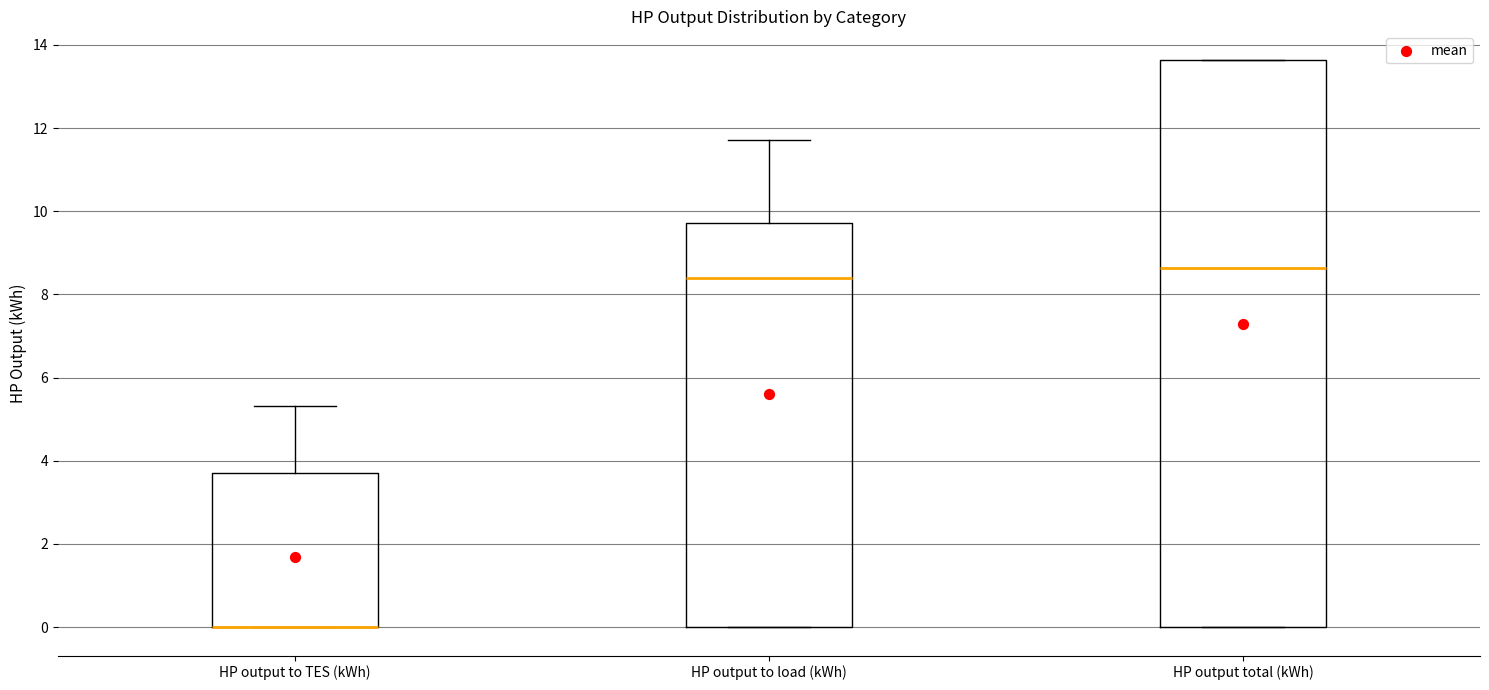

Reading left to right, transcribe this box plot: for each box, give where its median line is, the range the box spans, and where its two whiskers end, as read against the y-axis. The values are not printed on the chart, so give them approximately, as read against the axis.

HP output to TES (kWh): median 0.0 (drawn on the box's lower edge), box 0.0 to 3.8, whiskers 0.0 to 5.4
HP output to load (kWh): median 8.4, box 0.0 to 9.8, whiskers 0.0 to 11.8
HP output total (kWh): median 8.6, box 0.0 to 13.6, whiskers 0.0 to 13.6